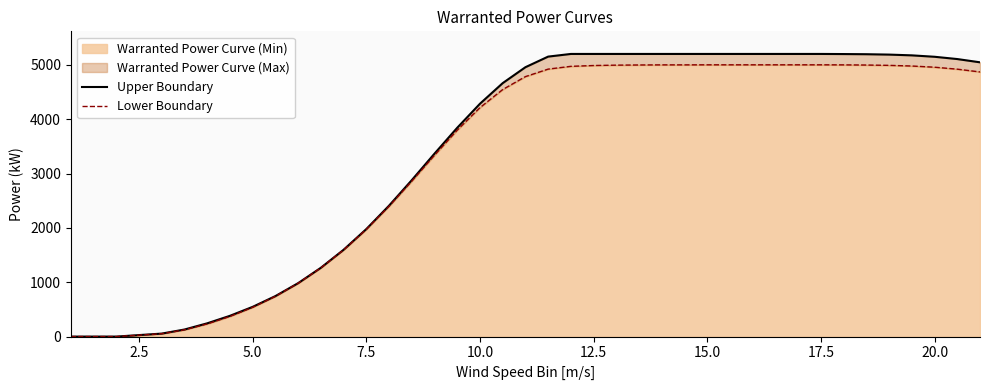

How many data points does each series have?

39